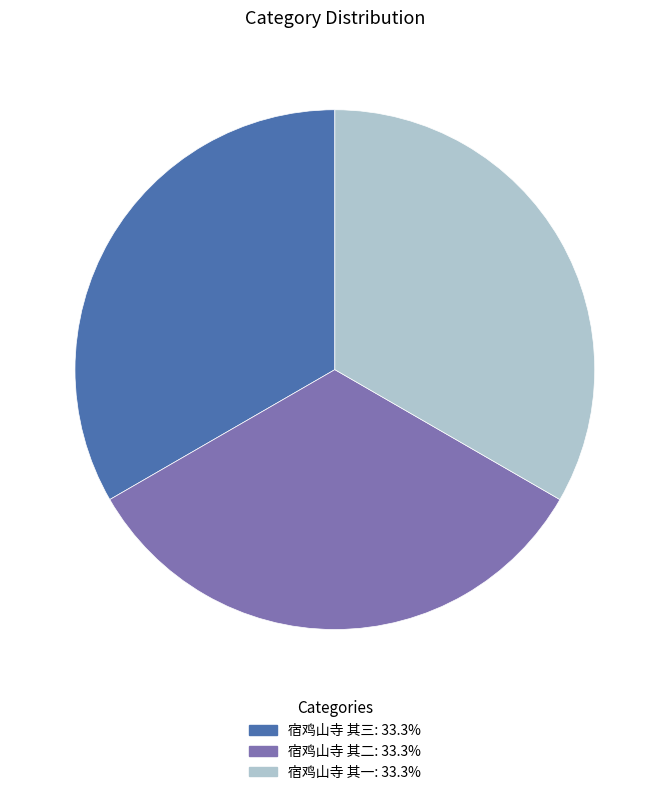

Does any single category account for the majority?

No